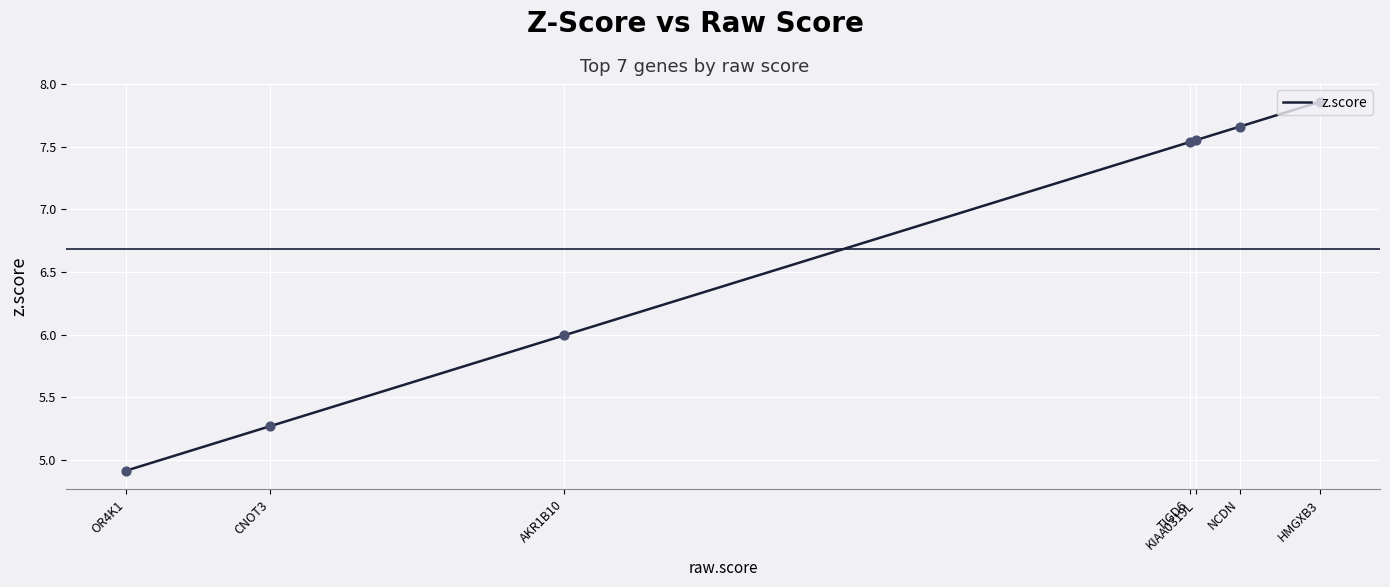

What is the change in value from AKR1B10 to CNOT3?

-0.7